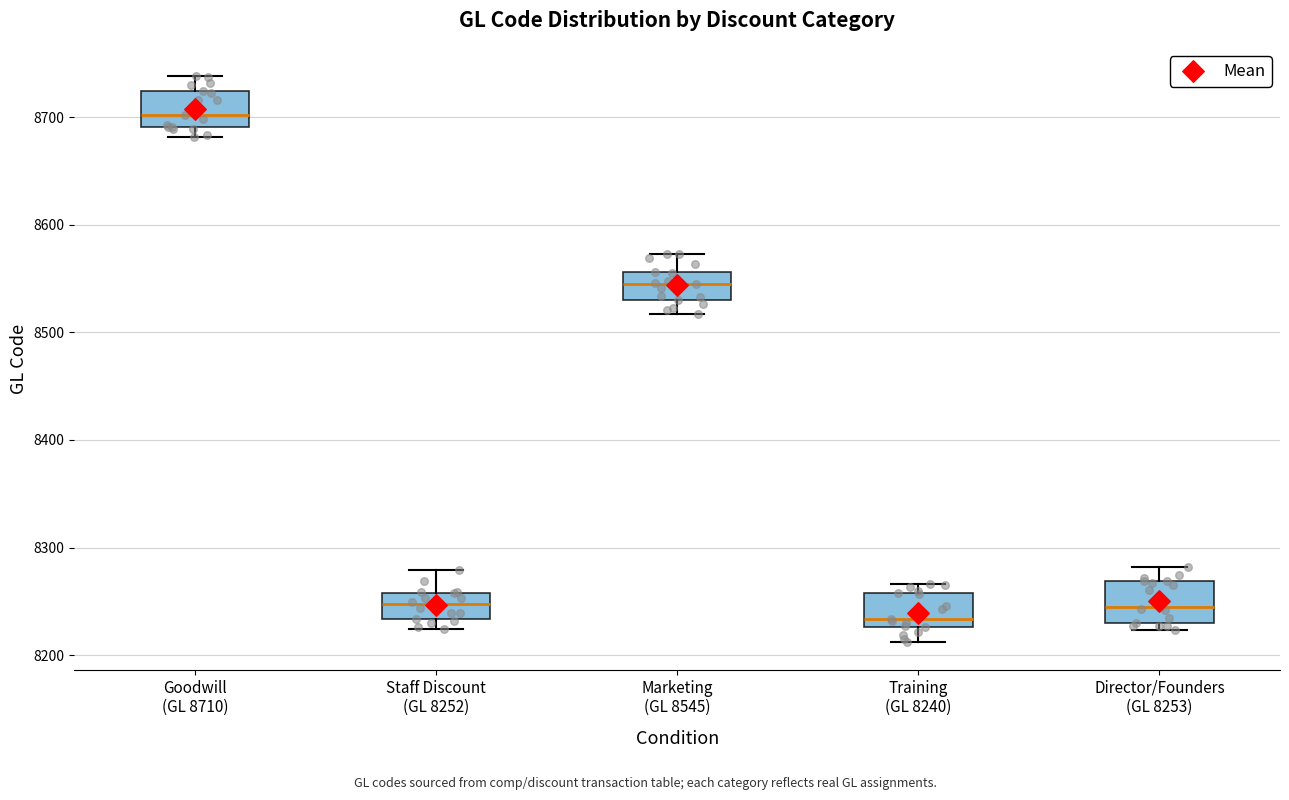

Where does the upper whisker of the box for Director/Founders (GL 8253) end on the y-axis? The values are not printed on the chart, so give them approximately, as read against the axis.

8280